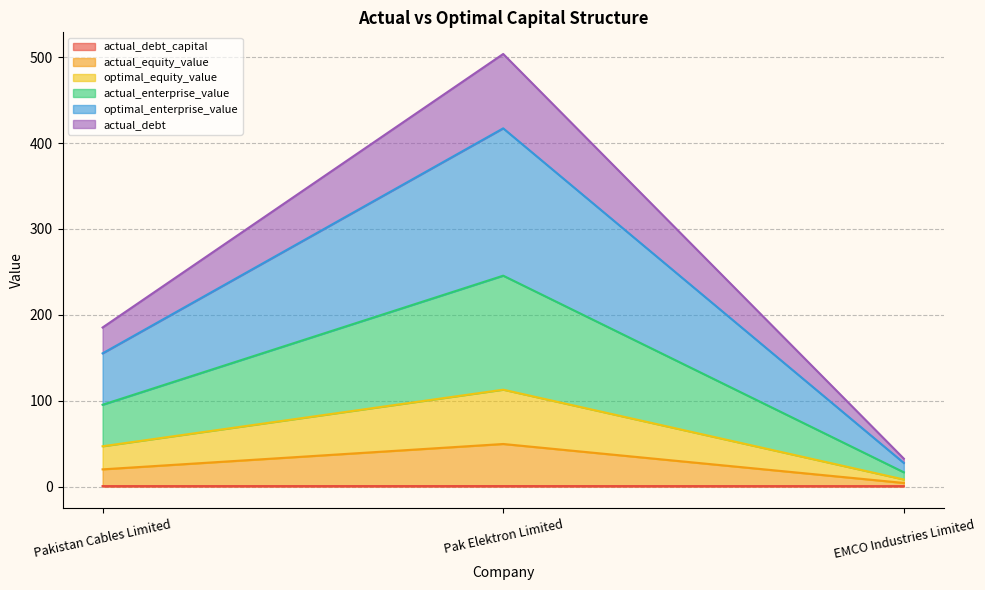

At which category is the sum across all series the highest?

Pak Elektron Limited